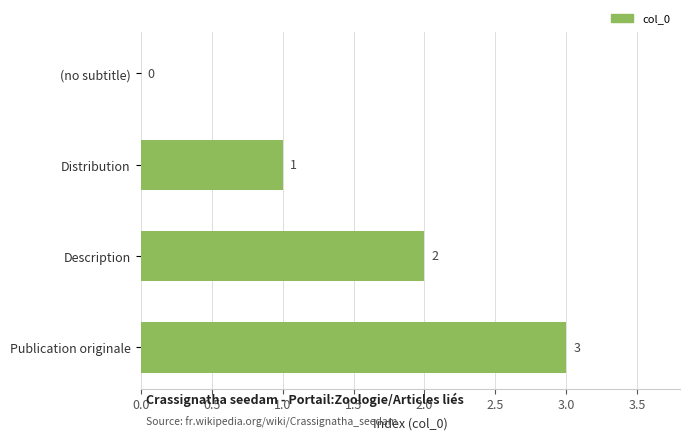

Are the bars horizontal?

Yes